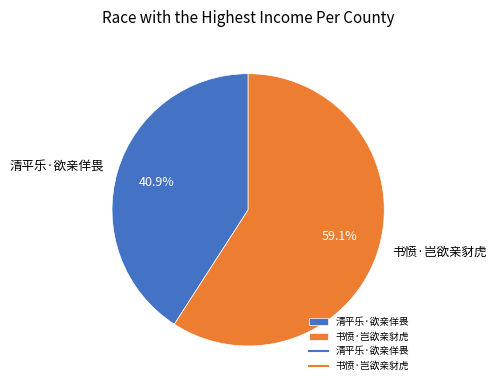

How many slices are in this pie chart?

2